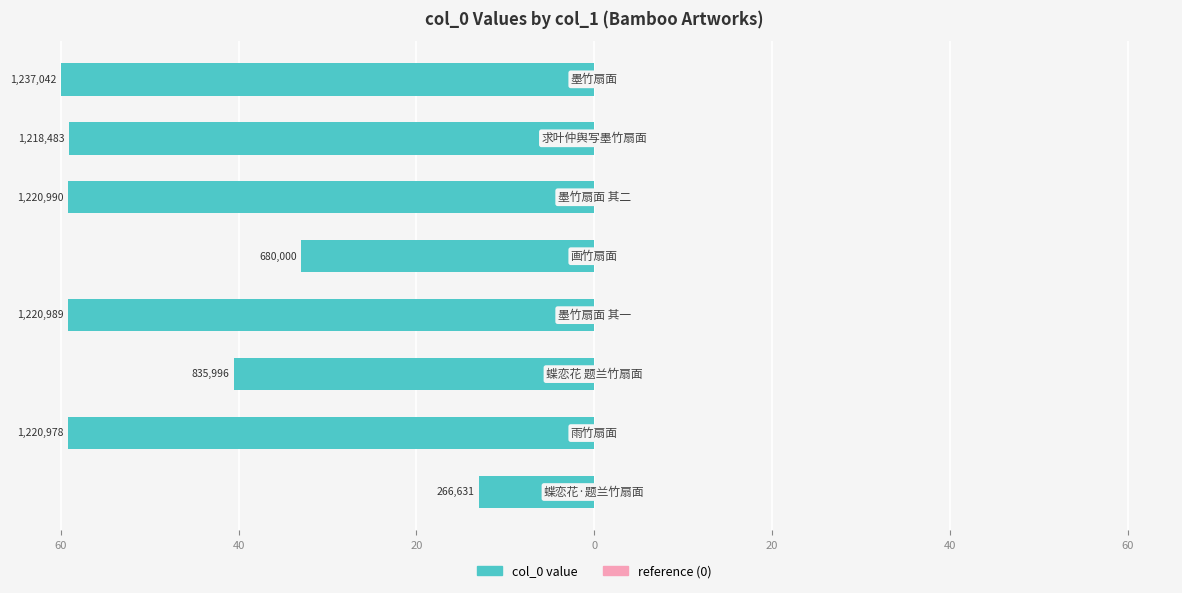

Are the bars horizontal?

Yes